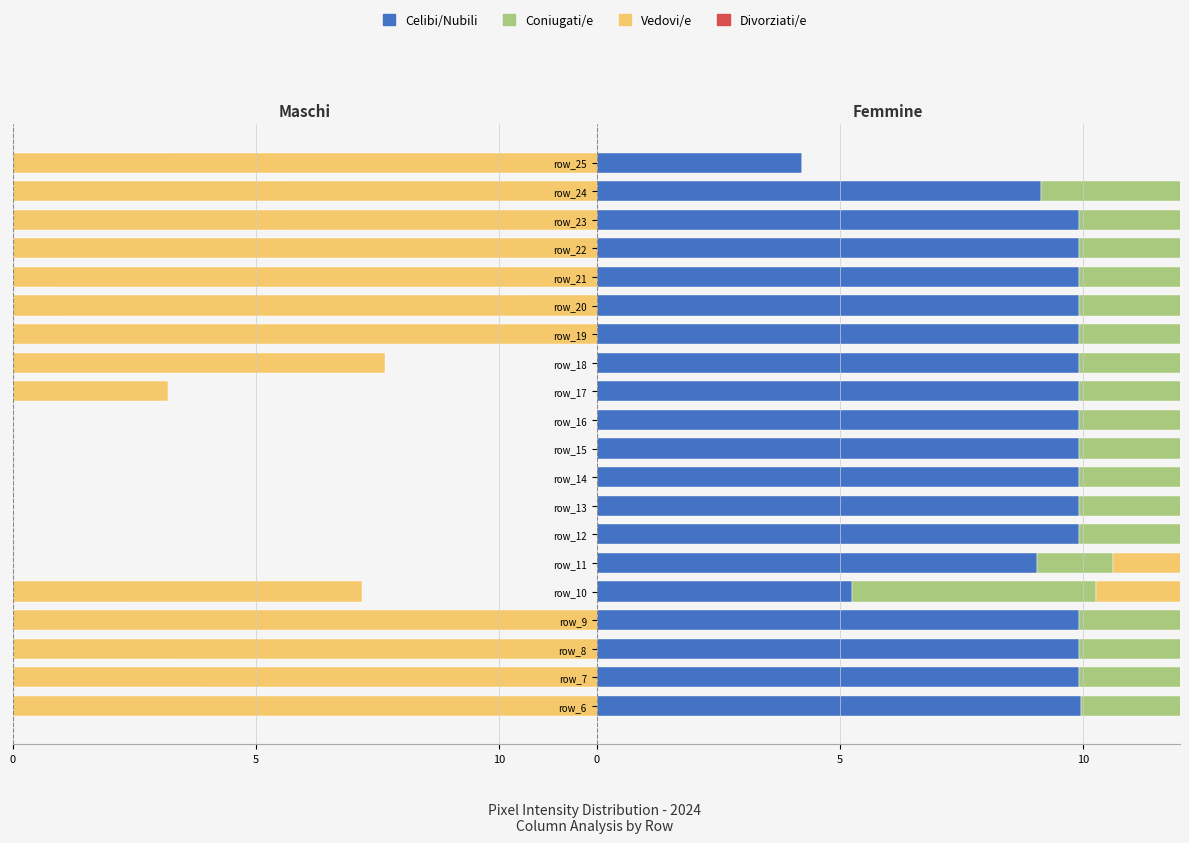

How many values in the Celibi/Nubili series exceed 9?

18